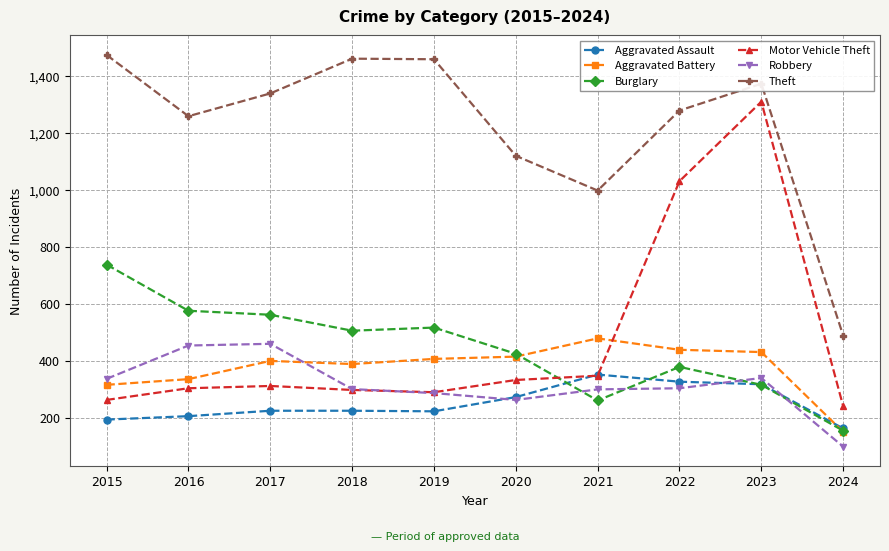

What value does the Aggravated Assault series have at 2015, to the nearest 50?

200